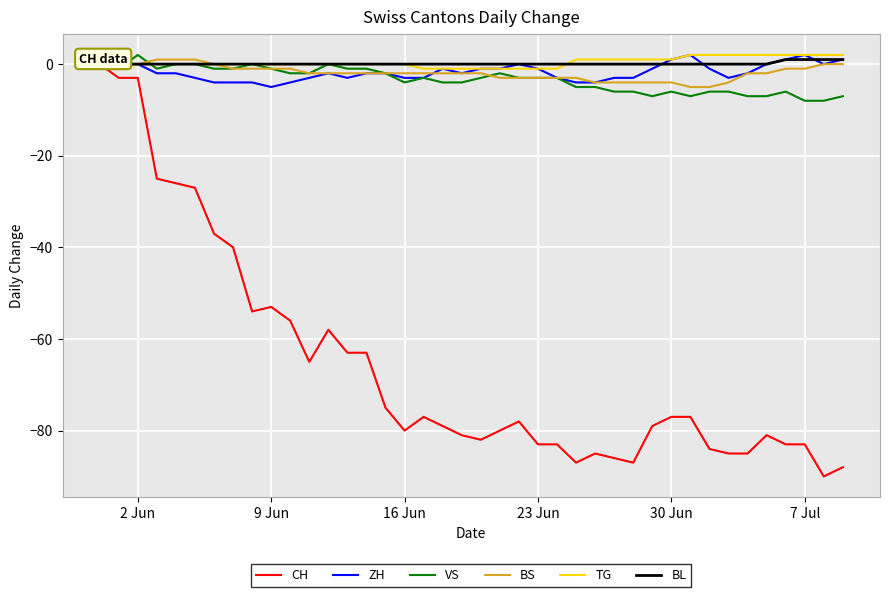

The BS series shows -1 at 7 Jul. True or false?

True